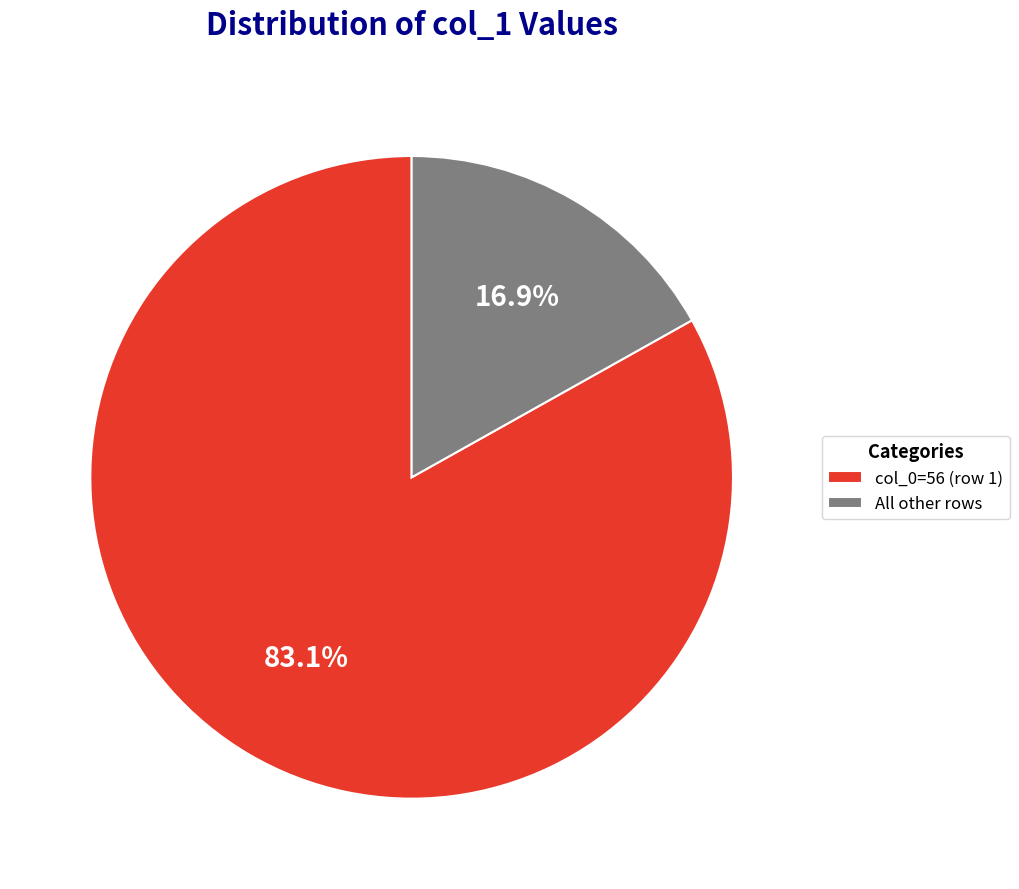

What percentage do All other rows and col_0=56 (row 1) together represent?

100.0%